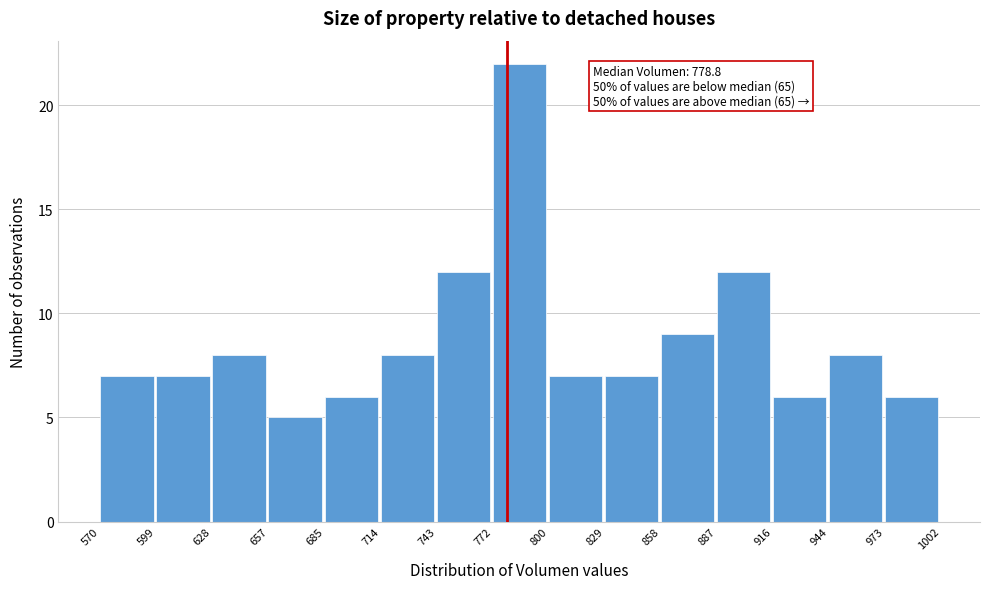

Which range on the x-axis has the tallest bar?

772 to 800